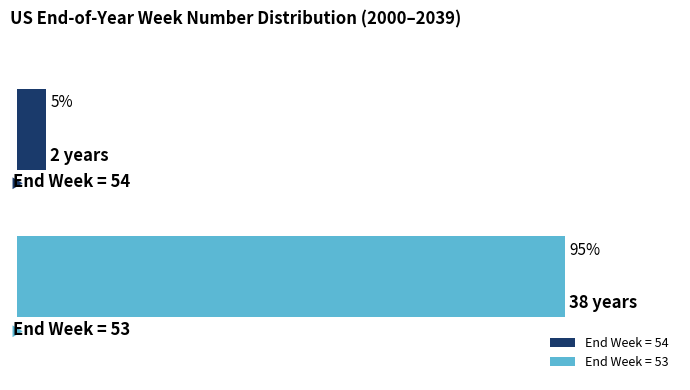

How many bars are there in total?

2